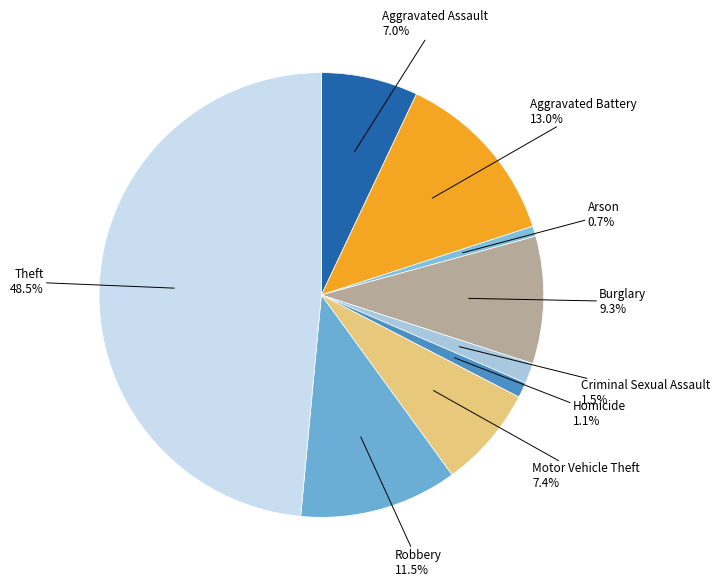

Which category has the biggest portion of the pie?

Theft